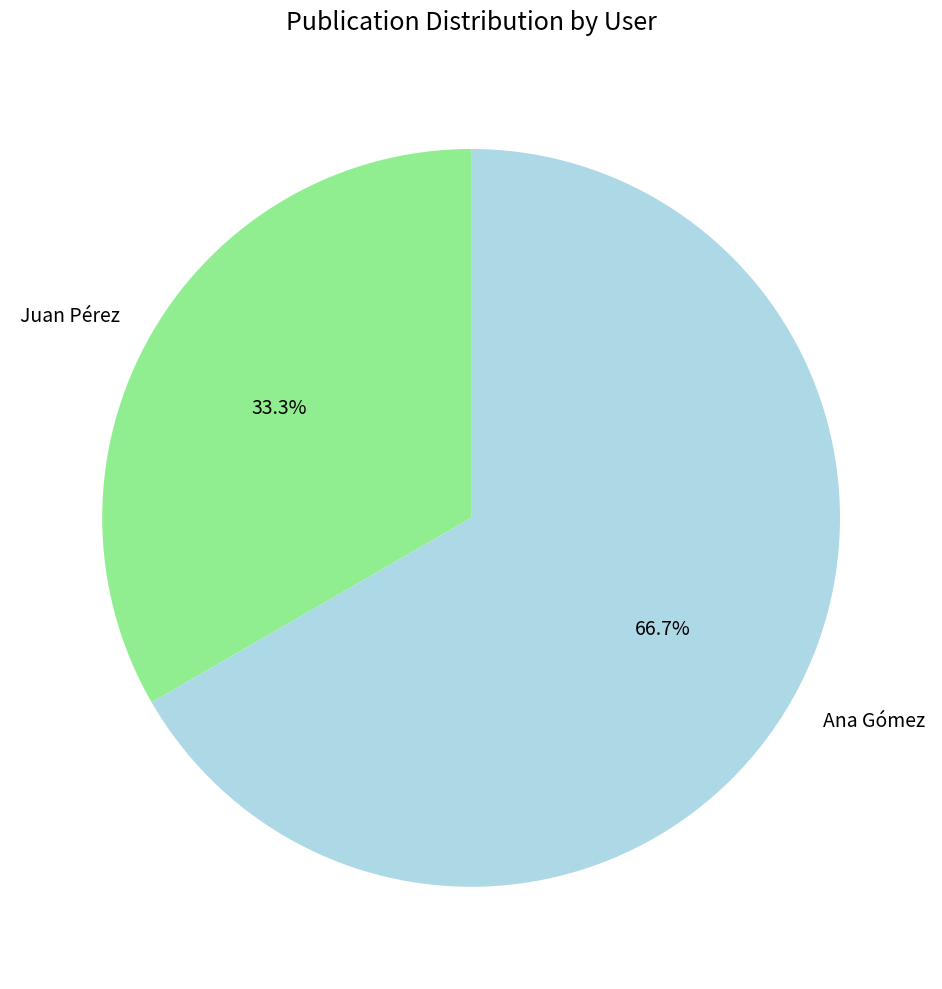

How many slices are in this pie chart?

2